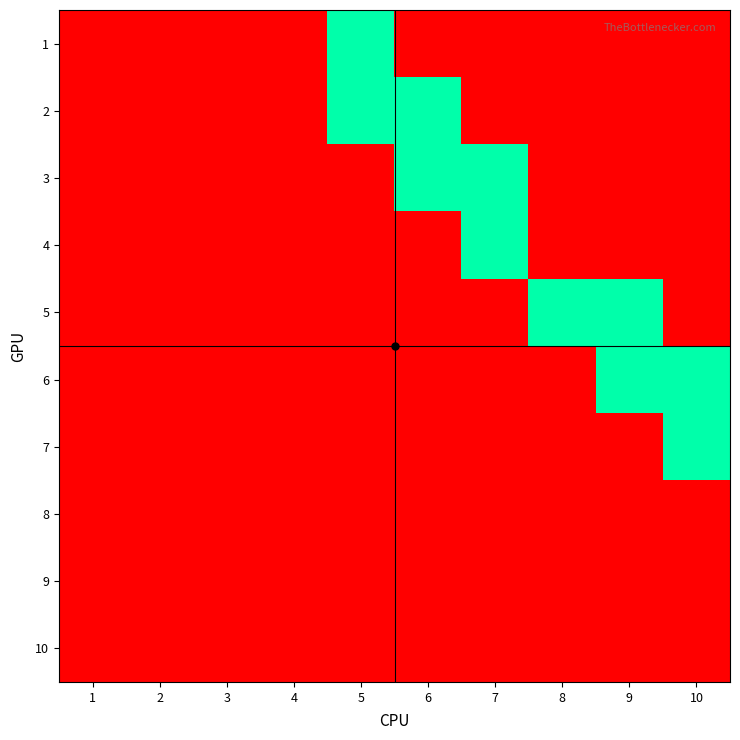

How many positive values does the 5 series have?

2